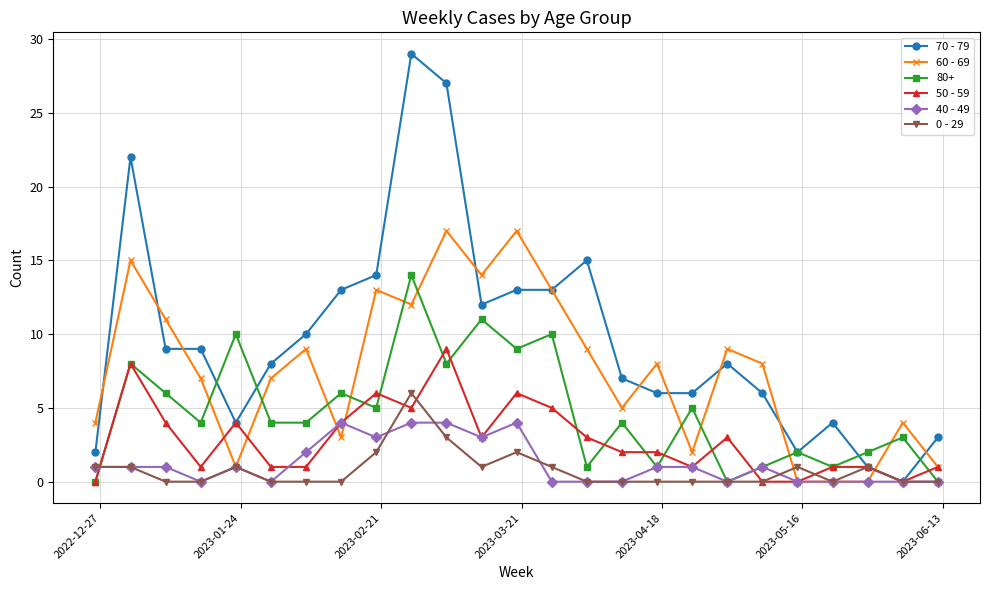

Rank the series by their maximum value, from highest to lowest.

70 - 79, 60 - 69, 80+, 50 - 59, 0 - 29, 40 - 49